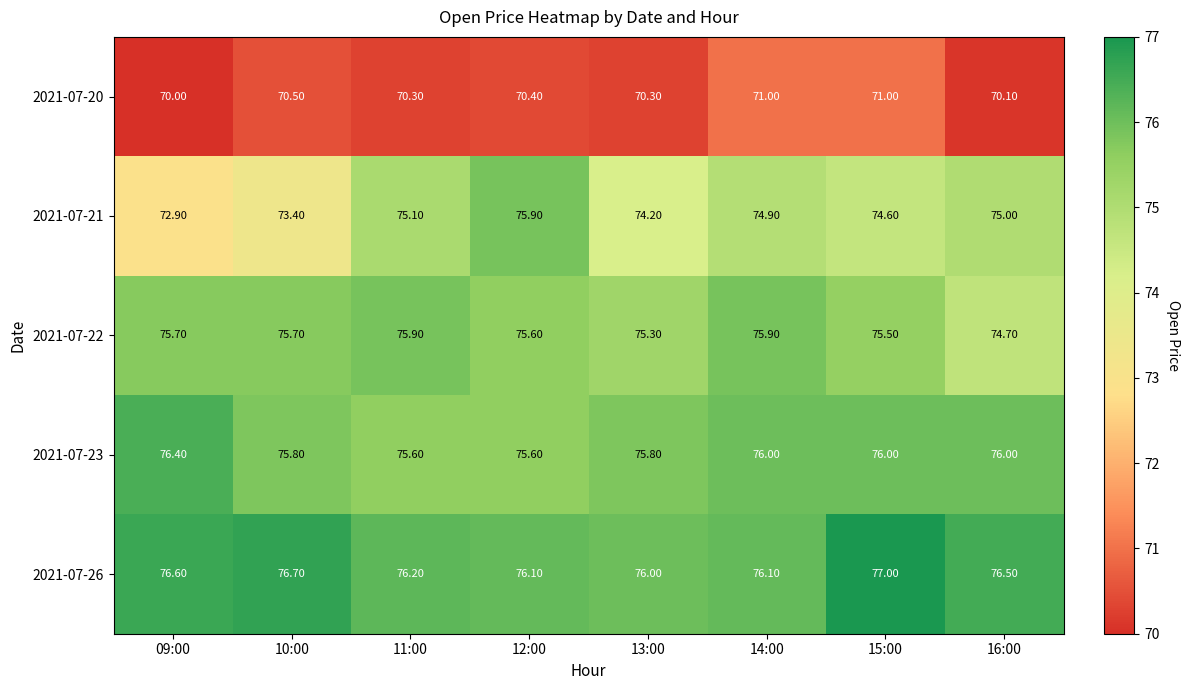

Between 12:00 and 15:00, which series saw the biggest shift?

2021-07-21